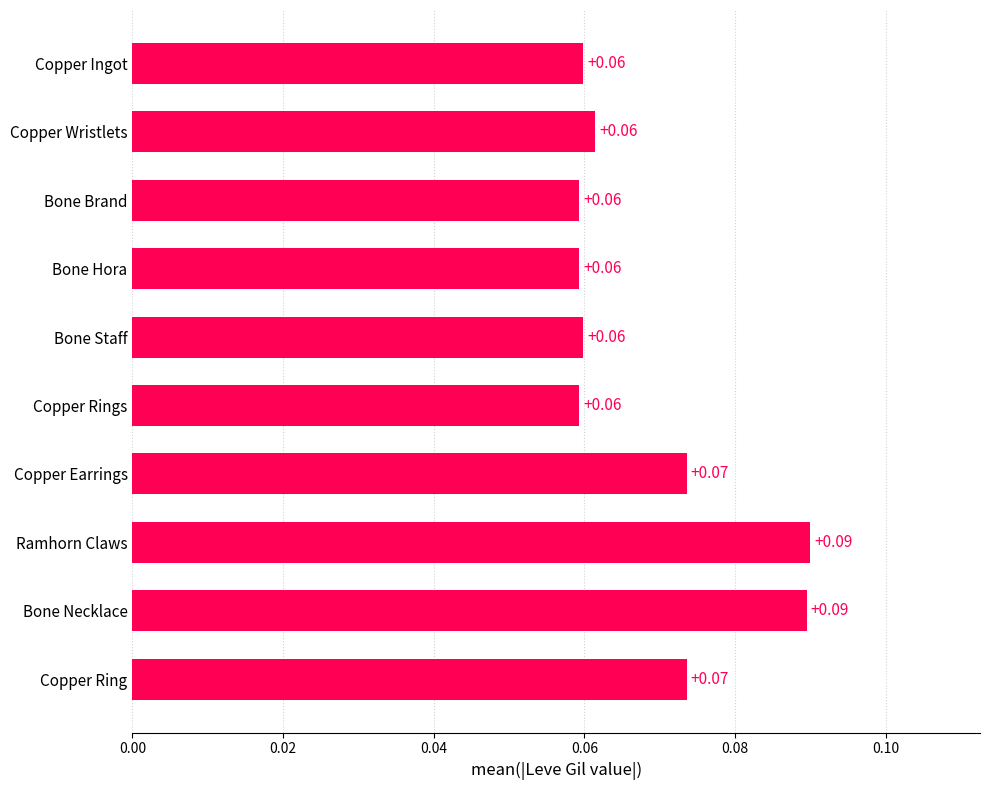

What is the label of the 6th bar from the top?

Copper Rings